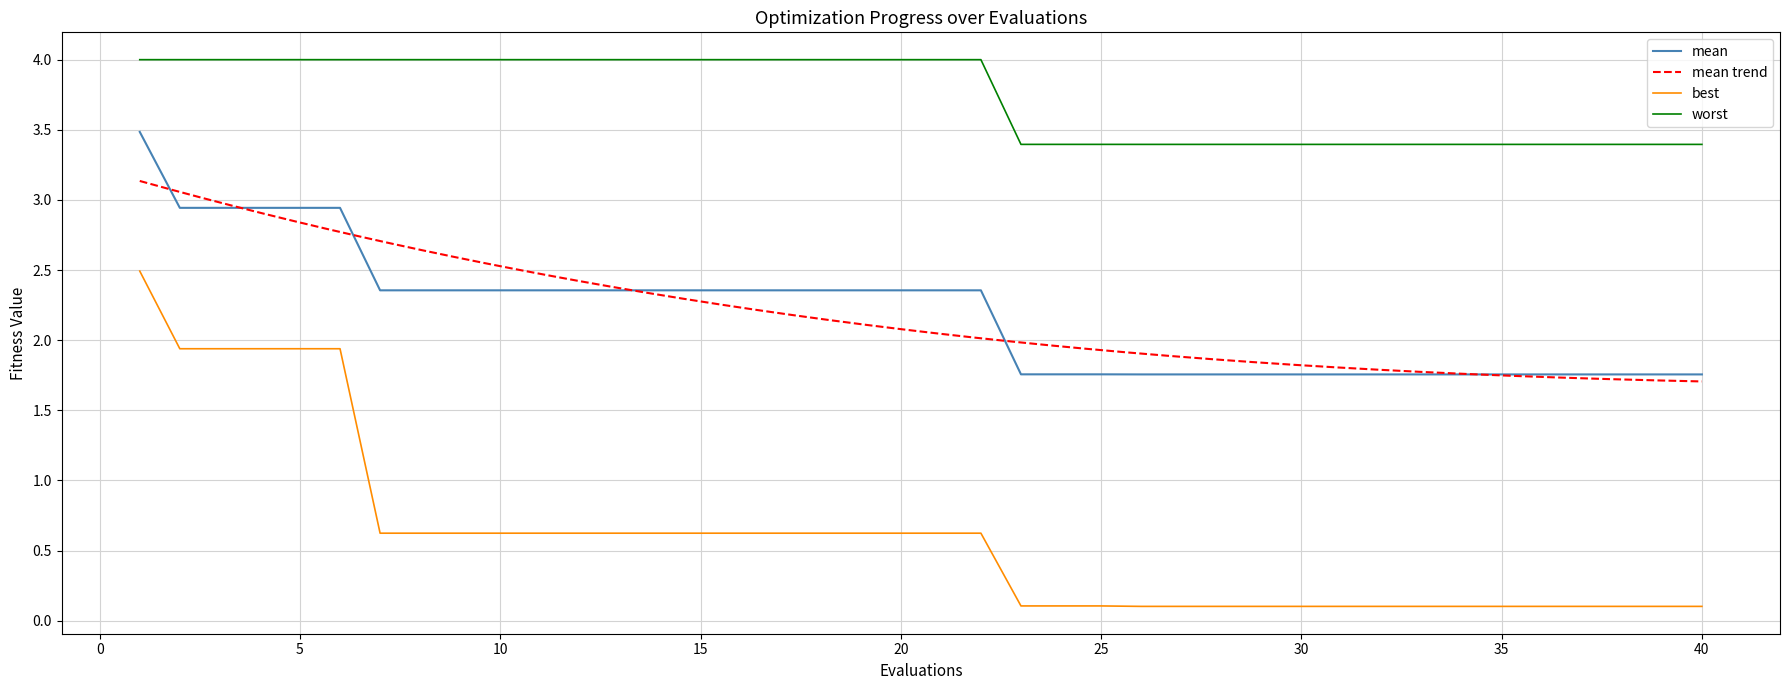

Reading right to left, extract all data points from this chart.

mean: 1.8	1.8	1.8	1.8	1.8	1.8	1.8	1.8	1.8	1.8	1.8	1.8	1.8	1.8	1.8	1.8	1.8	1.8	2.4	2.4	2.4	2.4	2.4	2.4	2.4	2.4	2.4	2.4	2.4	2.4	2.4	2.4	2.4	2.4	2.9	2.9	2.9	2.9	2.9	3.5
best: 0.1	0.1	0.1	0.1	0.1	0.1	0.1	0.1	0.1	0.1	0.1	0.1	0.1	0.1	0.1	0.1	0.1	0.1	0.6	0.6	0.6	0.6	0.6	0.6	0.6	0.6	0.6	0.6	0.6	0.6	0.6	0.6	0.6	0.6	1.9	1.9	1.9	1.9	1.9	2.5
worst: 3.4	3.4	3.4	3.4	3.4	3.4	3.4	3.4	3.4	3.4	3.4	3.4	3.4	3.4	3.4	3.4	3.4	3.4	4.0	4.0	4.0	4.0	4.0	4.0	4.0	4.0	4.0	4.0	4.0	4.0	4.0	4.0	4.0	4.0	4.0	4.0	4.0	4.0	4.0	4.0